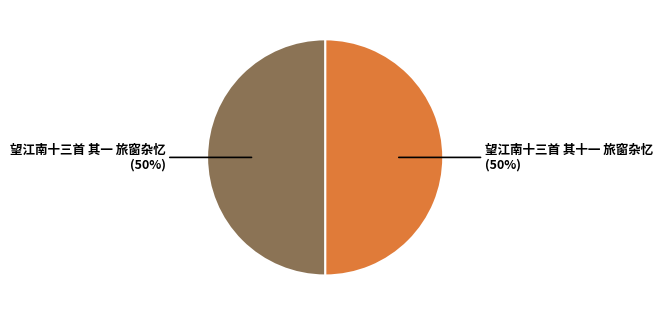

What percentage is the 望江南十三首 其十一 旅窗杂忆 slice, to the nearest percent?

50%